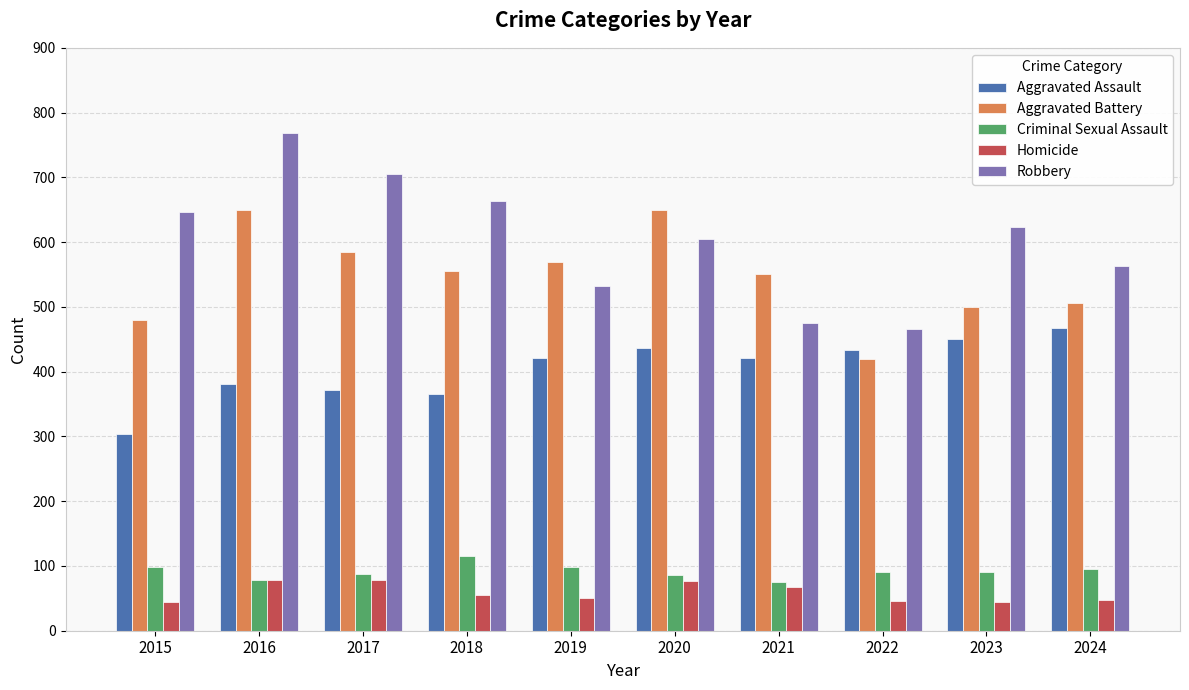

Is the value of Homicide at 2015 greater than the value of Robbery at 2023?

No